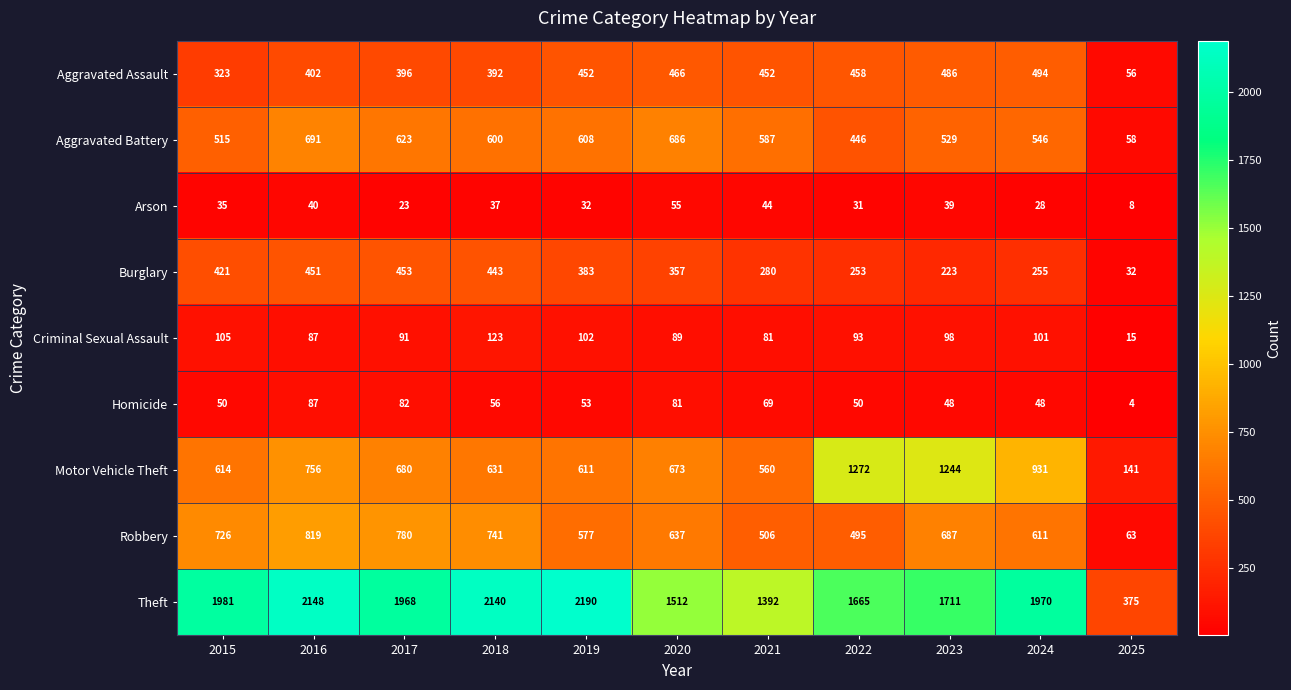

Is it true that Aggravated Battery equals 254 at 2024?

False